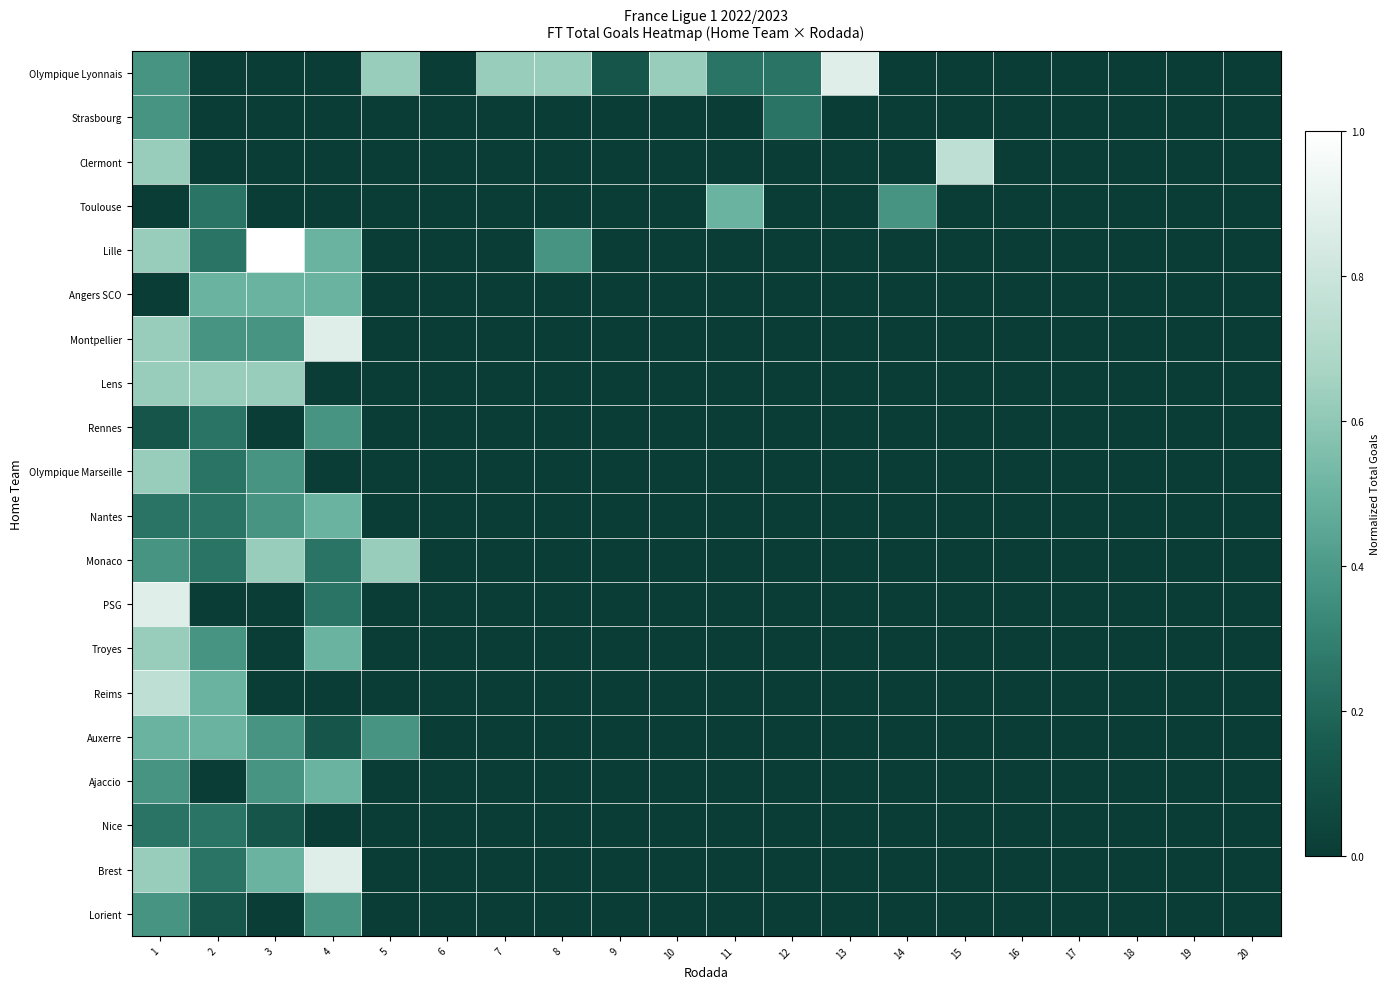

What is the total value across all series at 13?

0.9